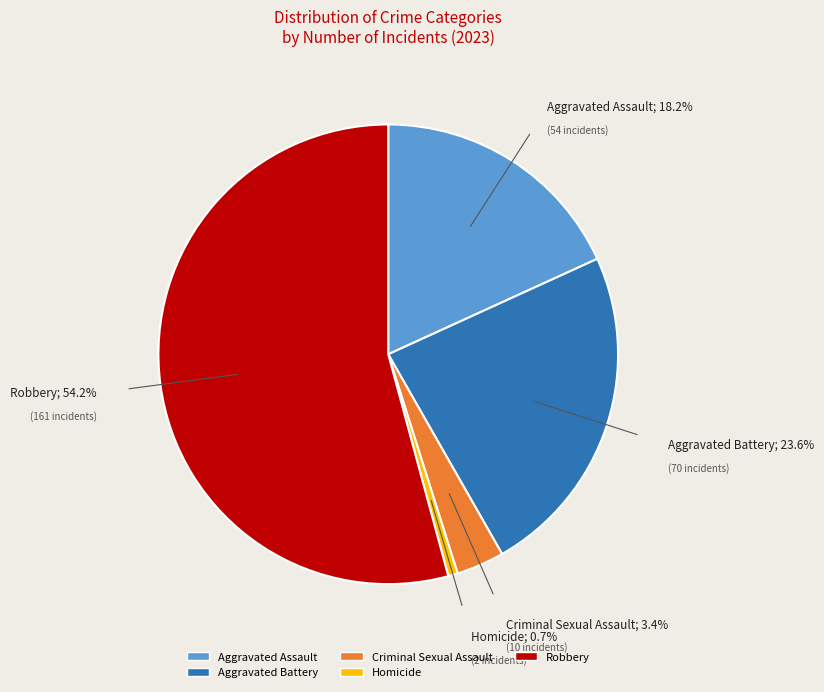

Which slice is the smallest?

Homicide